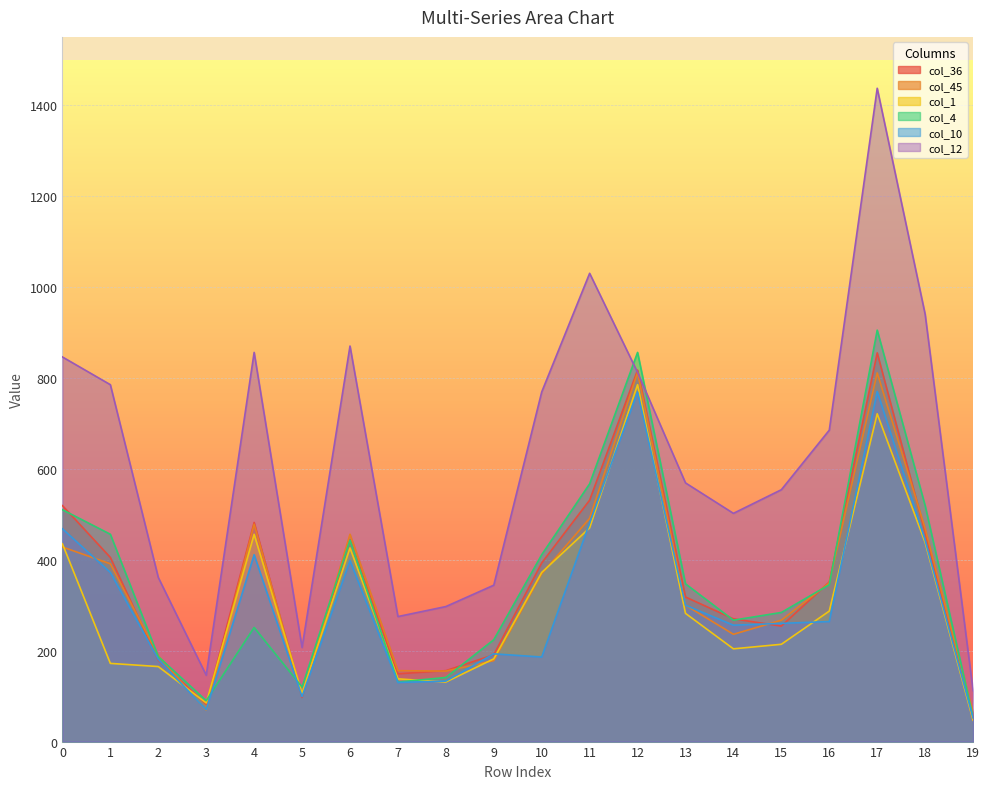

What are all the series names shown in the legend?

col_36, col_45, col_1, col_4, col_10, col_12